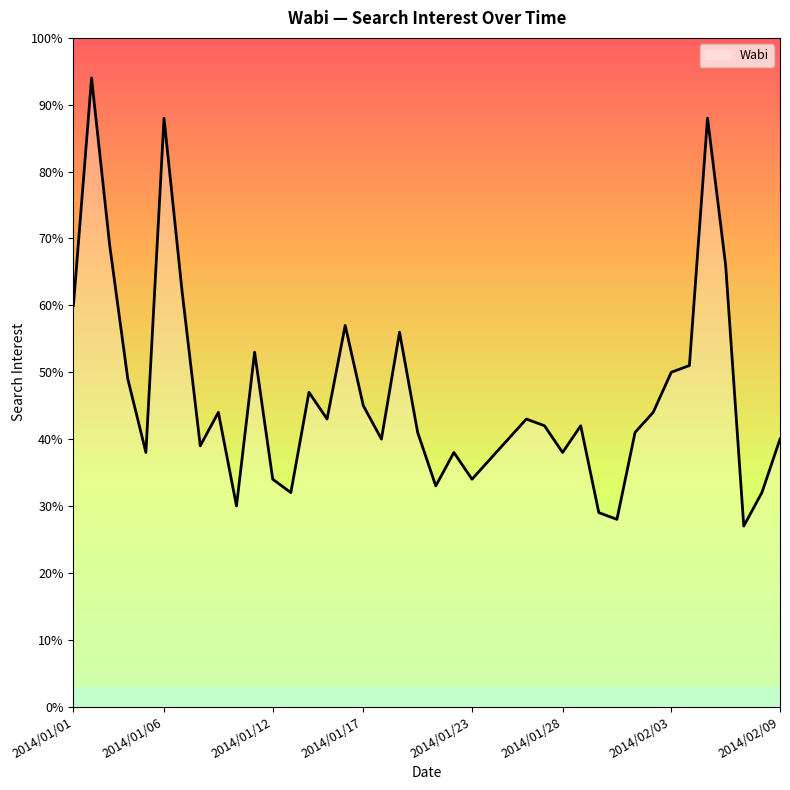

What is the smallest value displayed?

27